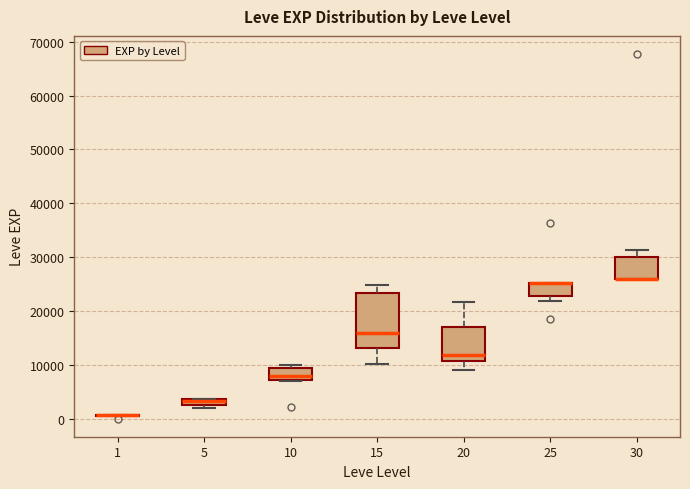

Where is the lower edge of the box at x = 25 on the y-axis? The values are not printed on the chart, so give them approximately, as read against the axis.

23000